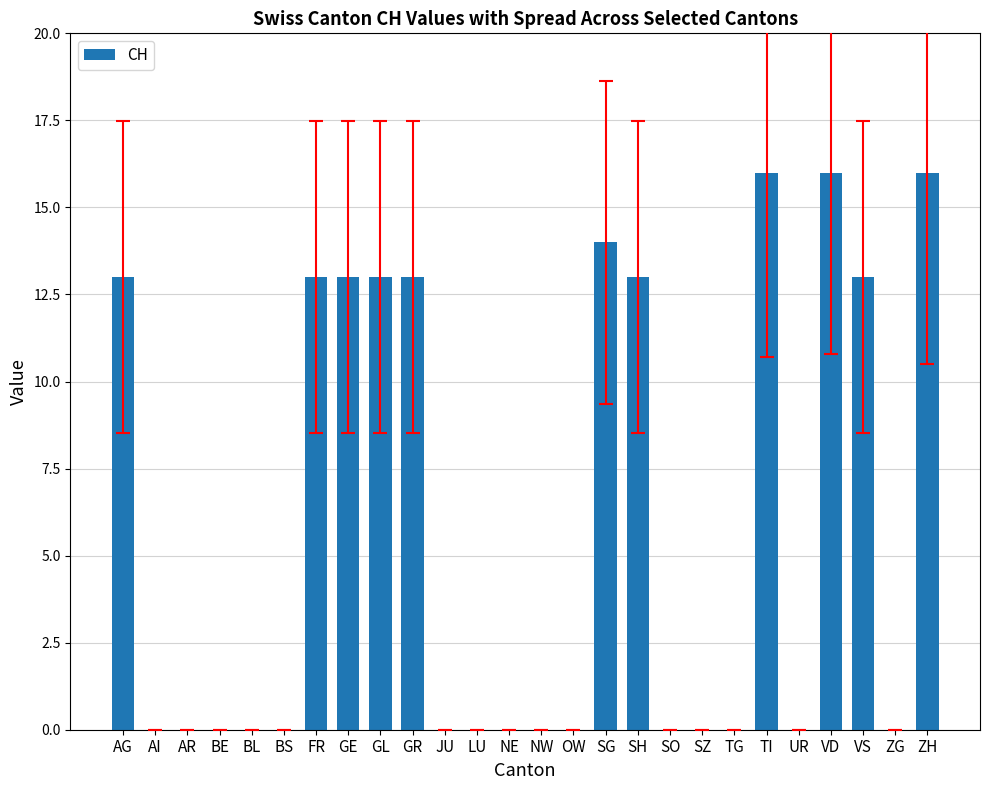

What is the greatest value displayed?

16